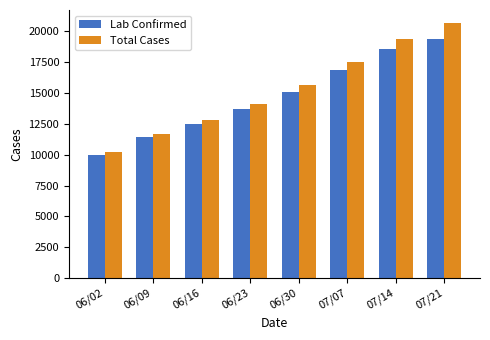

The value of Total Cases at 07/14 is 19389. True or false?

True